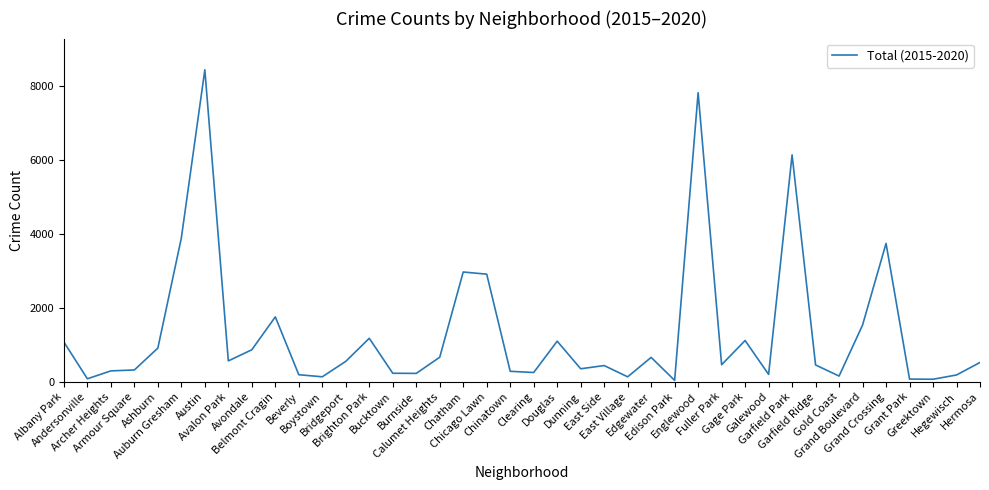

Between Edison Park and Dunning, which is larger?

Dunning